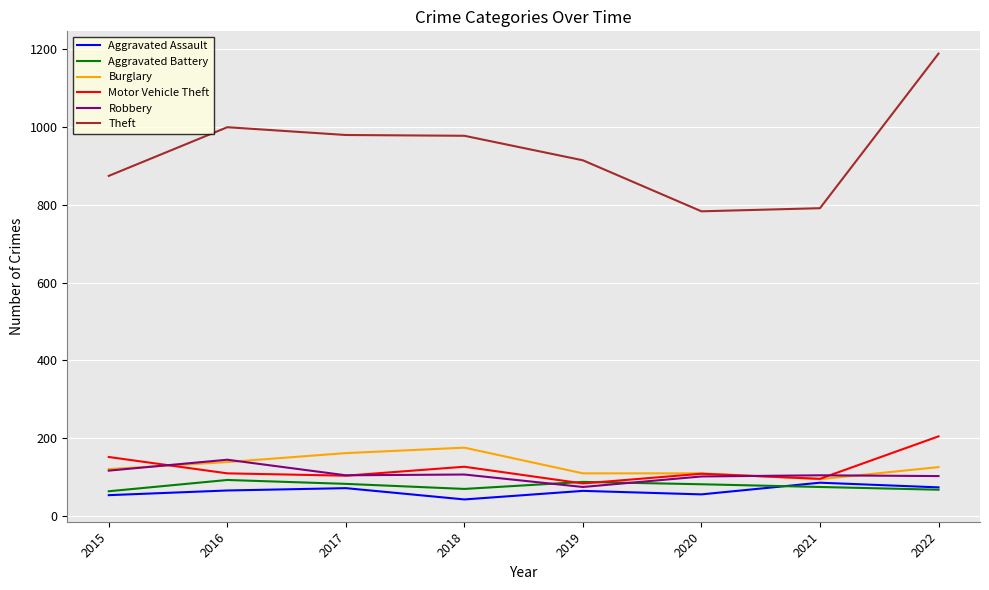

What is the approximate value of Motor Vehicle Theft at 2016?

110